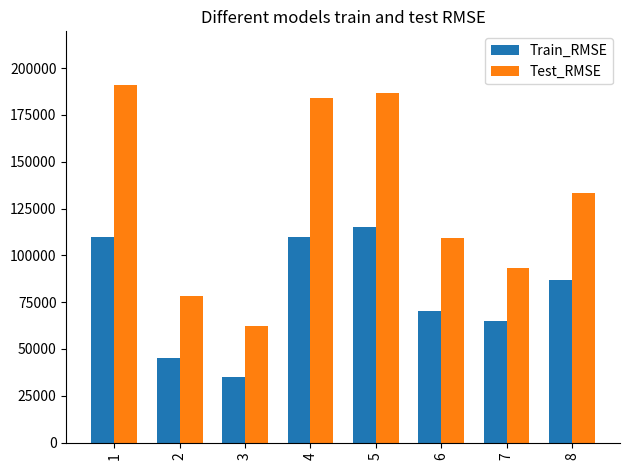

Is the value of Train_RMSE at 7 greater than the value of Test_RMSE at 7?

No